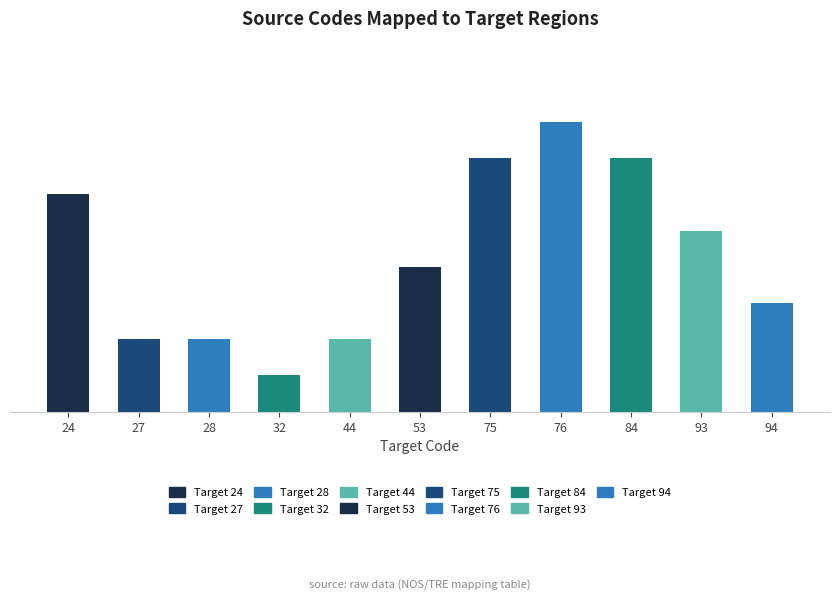

The chart shows a value of 6 at 24. True or false?

True